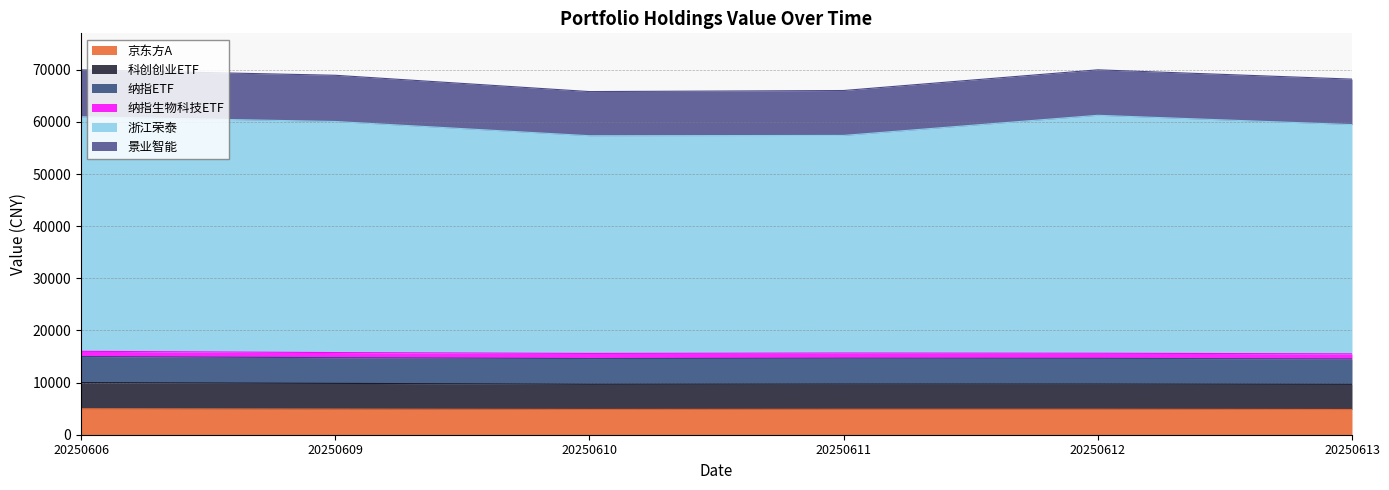

Which series has the widest spread of values?

浙江荣泰